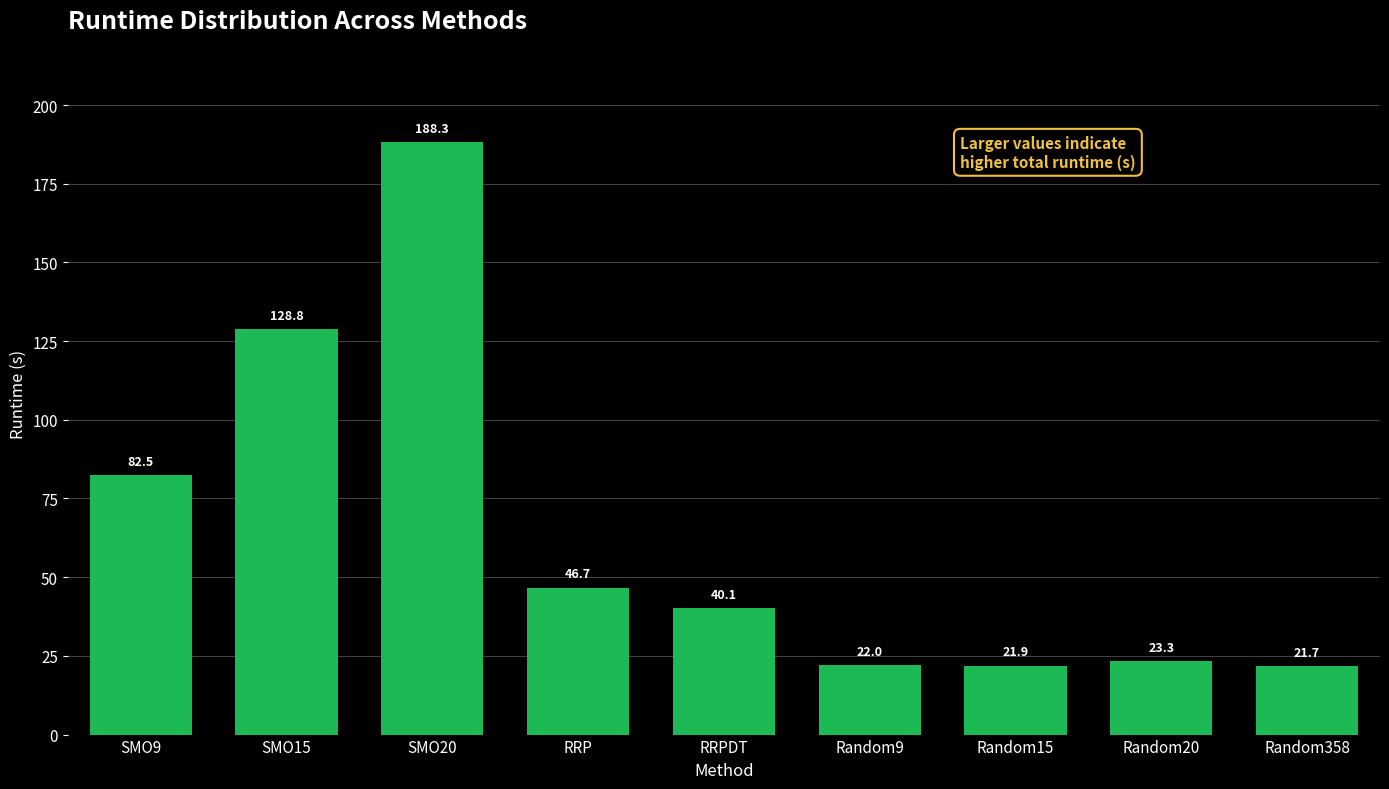

Reading left to right, what are all the values shown in this chart?

82.5	128.8	188.3	46.7	40.1	22.0	21.9	23.3	21.7